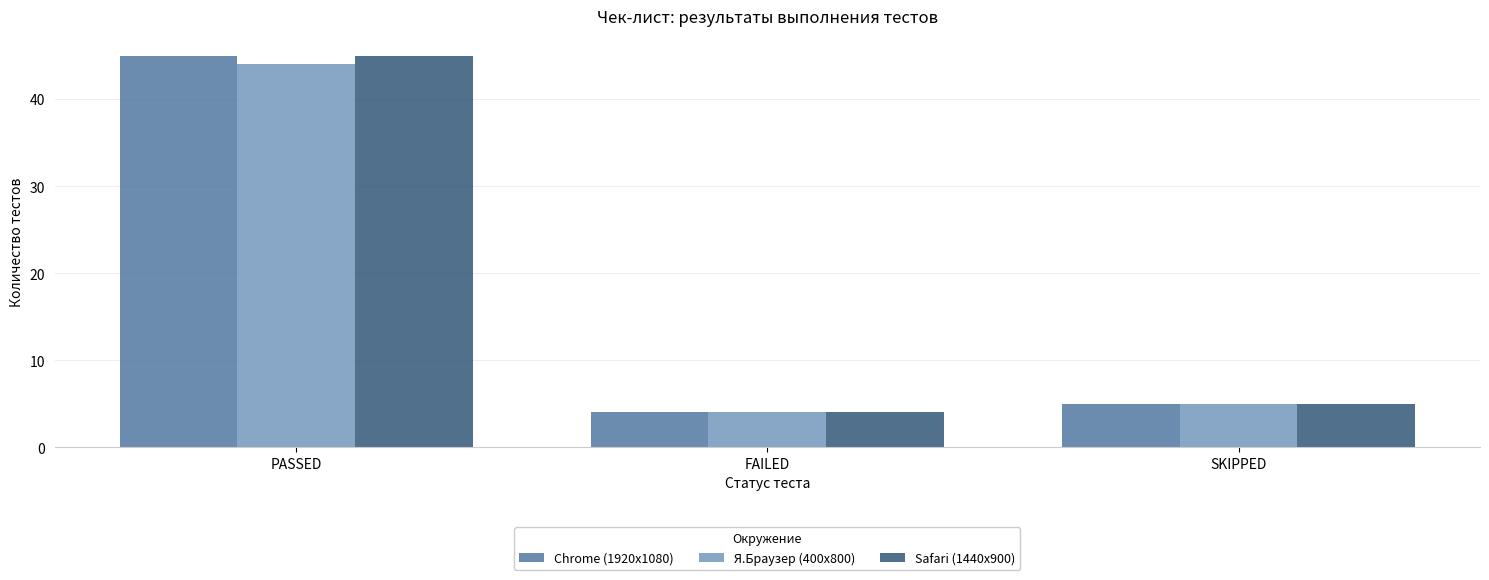

What is the average value of the Chrome (1920х1080) series?

18